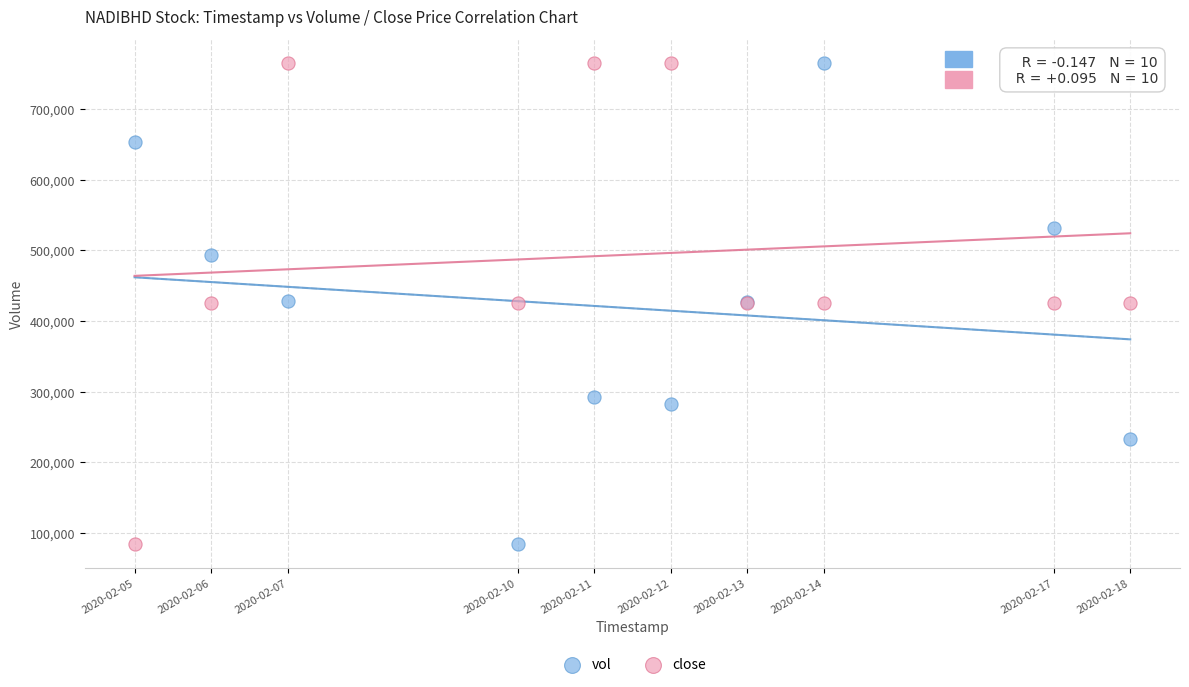

What is the X range (max minus min) for the scatter plot?

1123200